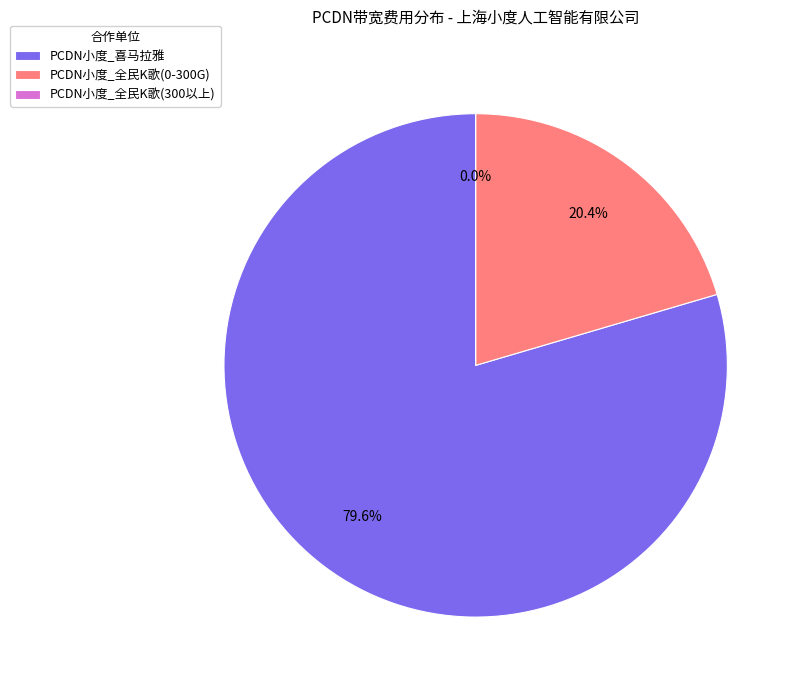

How many segments does this pie chart have?

3